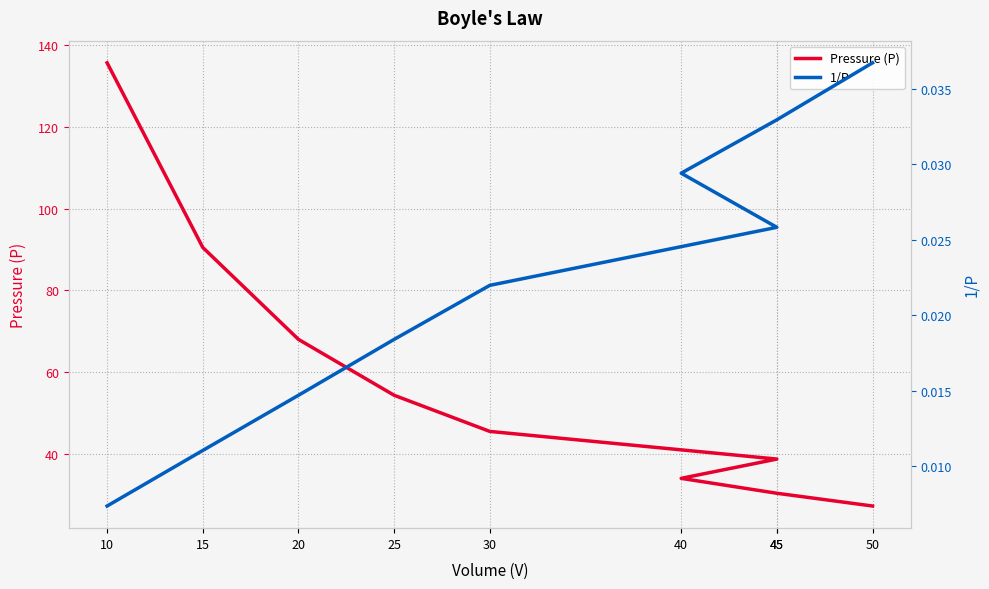

How many lines are shown in the chart?

2